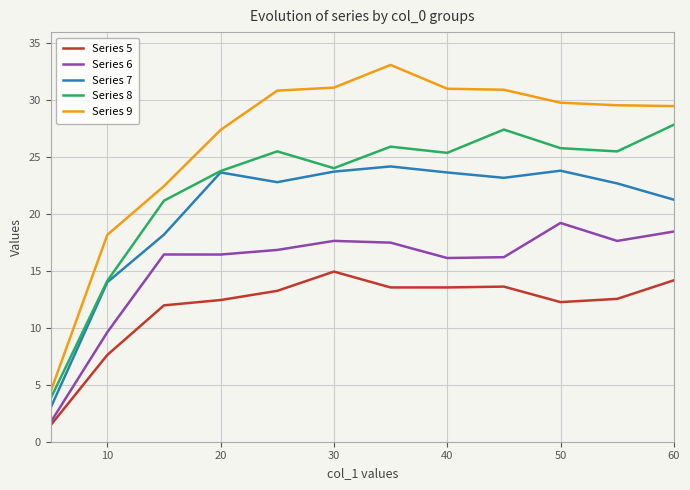

List the series in order of their peak value, lowest first.

Series 5, Series 6, Series 7, Series 8, Series 9